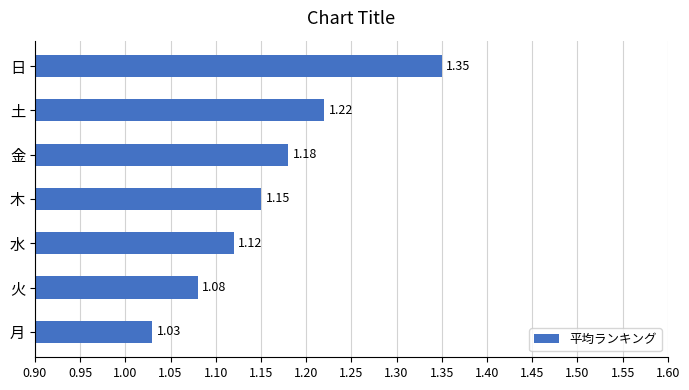

Which label corresponds to the largest value in the chart?

日